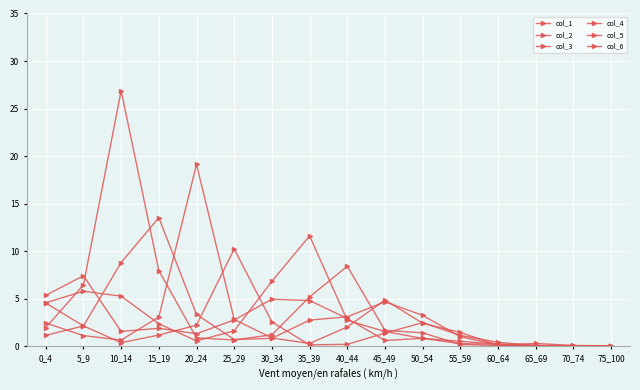

At 40_44, list the series in order from largest to smallest.

col_3, col_4, col_1, col_2, col_5, col_6